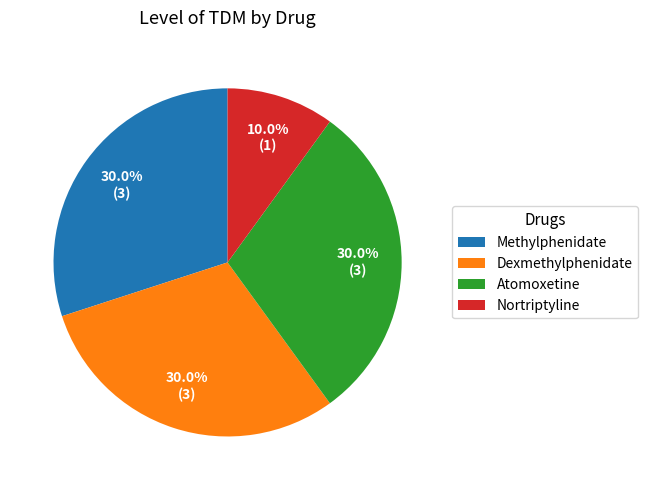

To the nearest percent, what is the difference between the largest and smallest slice percentages?

20%